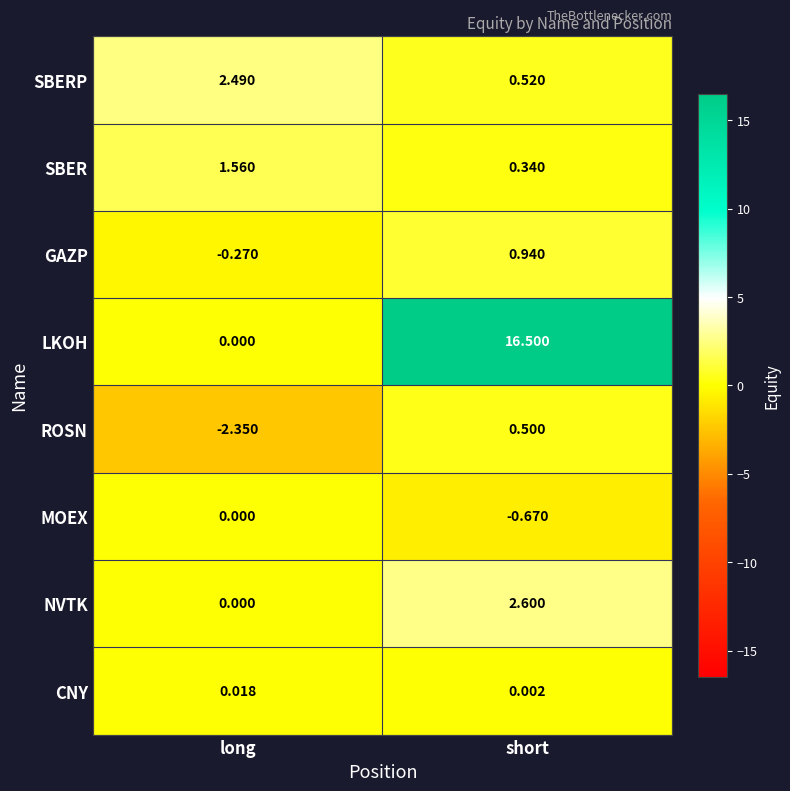

Is the value of SBER at long greater than the value of LKOH at long?

Yes